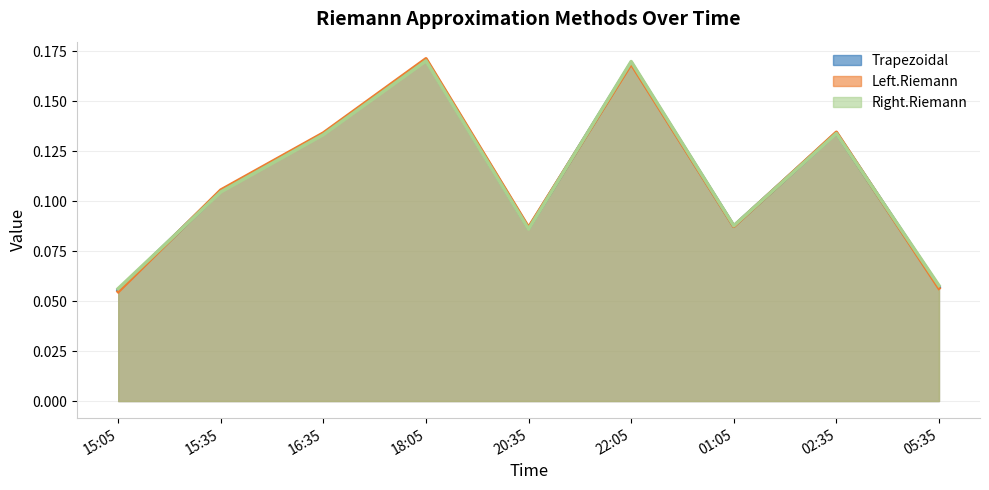

What is the total value across all series at 16:35?

0.4